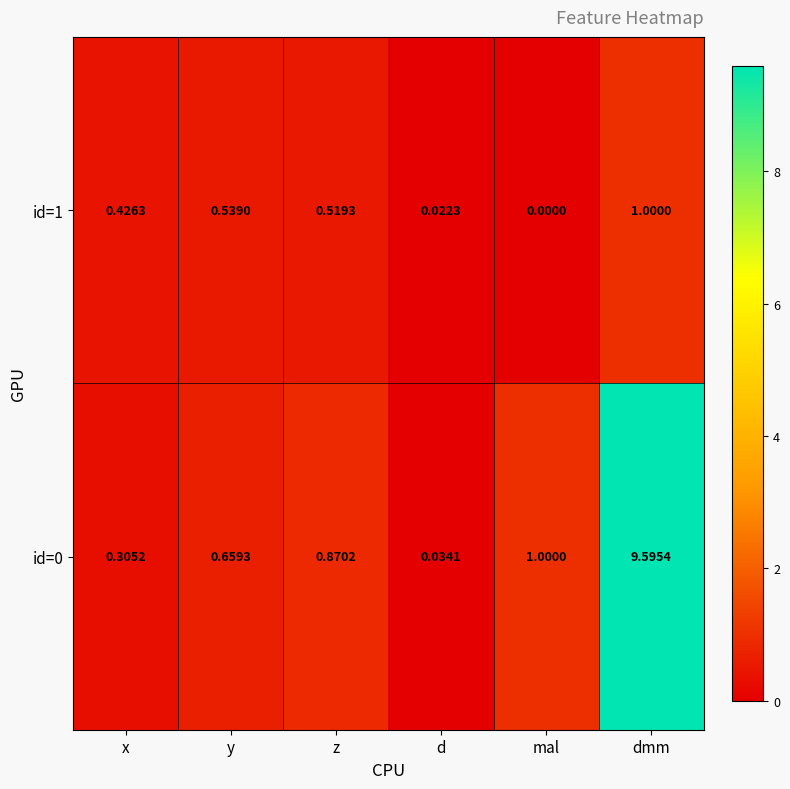

Is the value of id=0 at z greater than the value of id=1 at x?

Yes